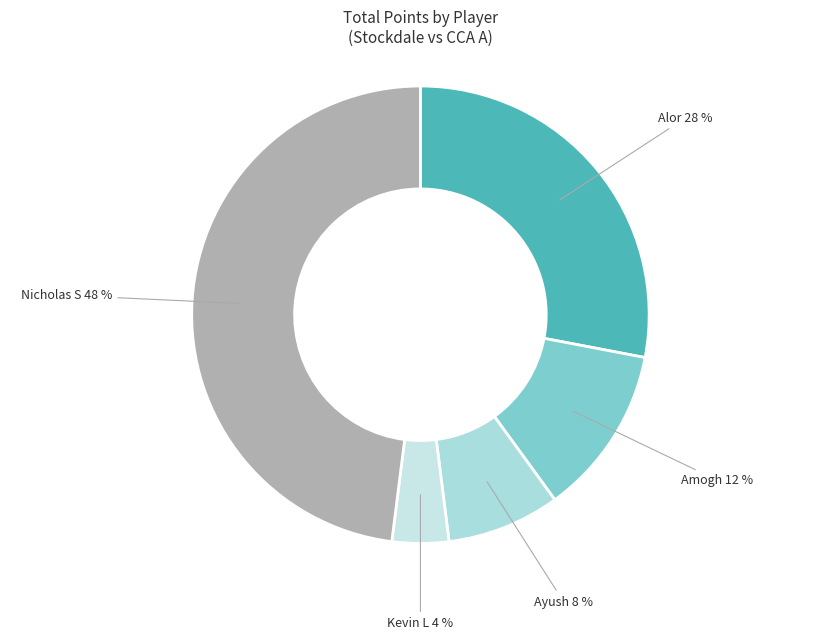

How many segments does this pie chart have?

5